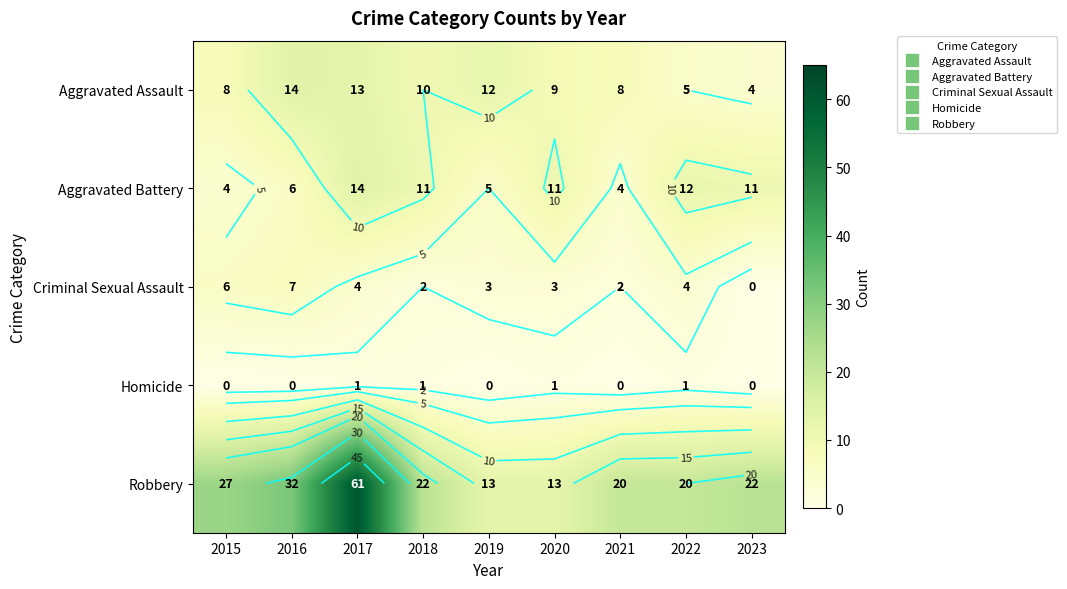

Which category has the lowest value in the Aggravated Battery series?

2015